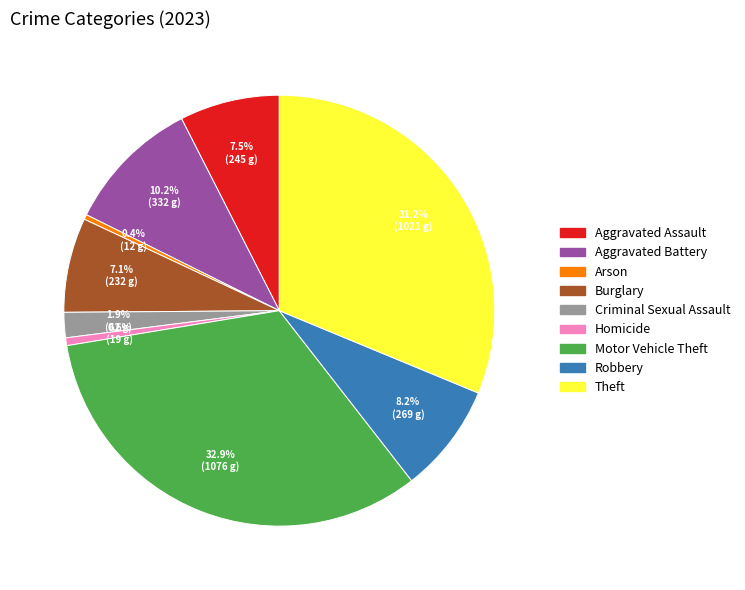

What is the largest slice in the pie chart?

Motor Vehicle Theft